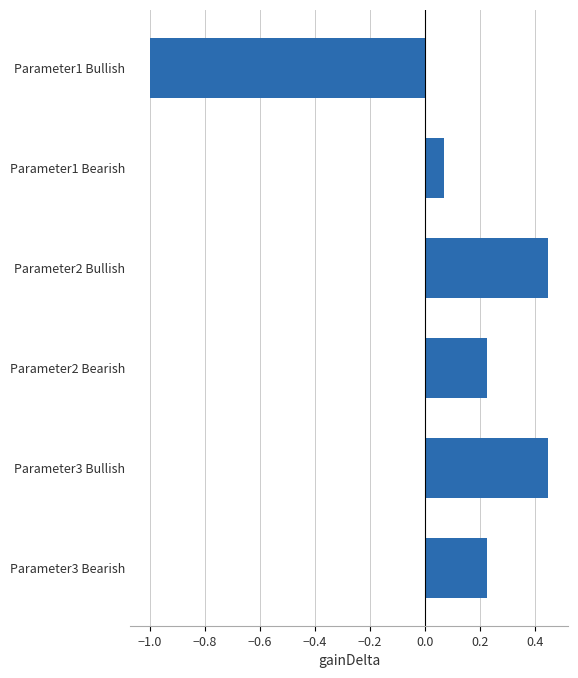

Are the bars grouped side by side (vs. stacked)?

No